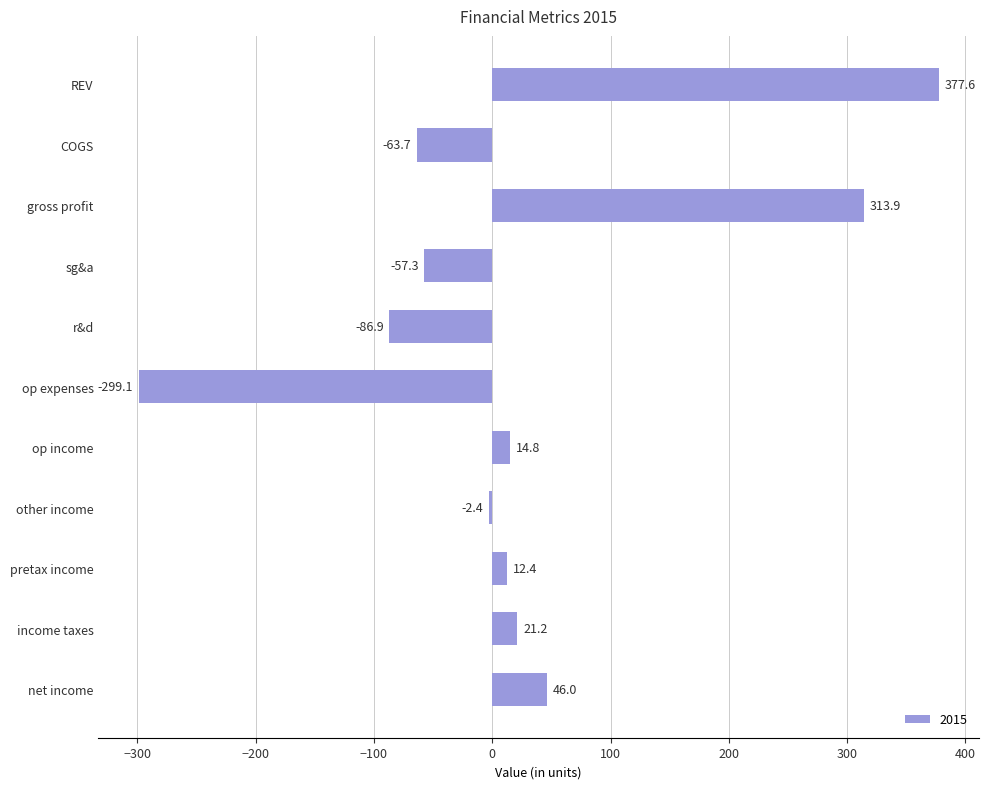

What is the label of the 4th bar from the bottom?

other income